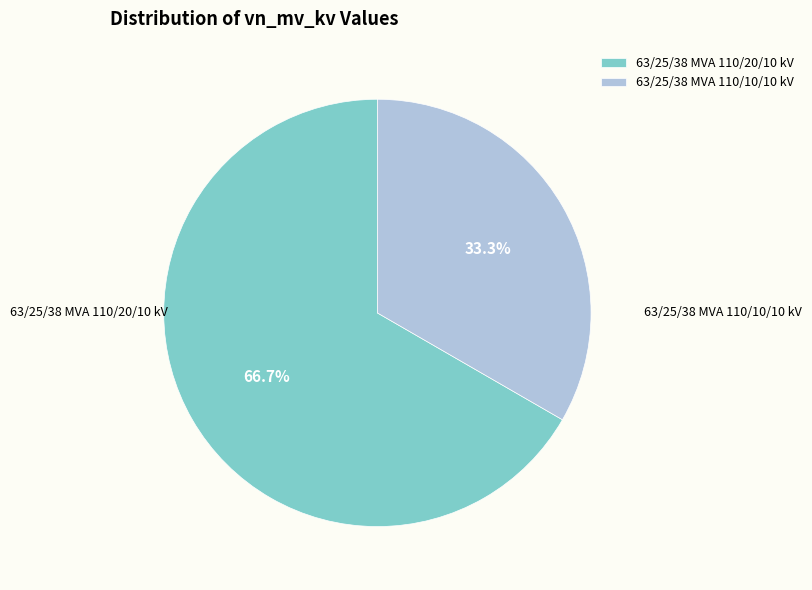

True or false: 63/25/38 MVA 110/10/10 kV accounts for 48% of the total.

False